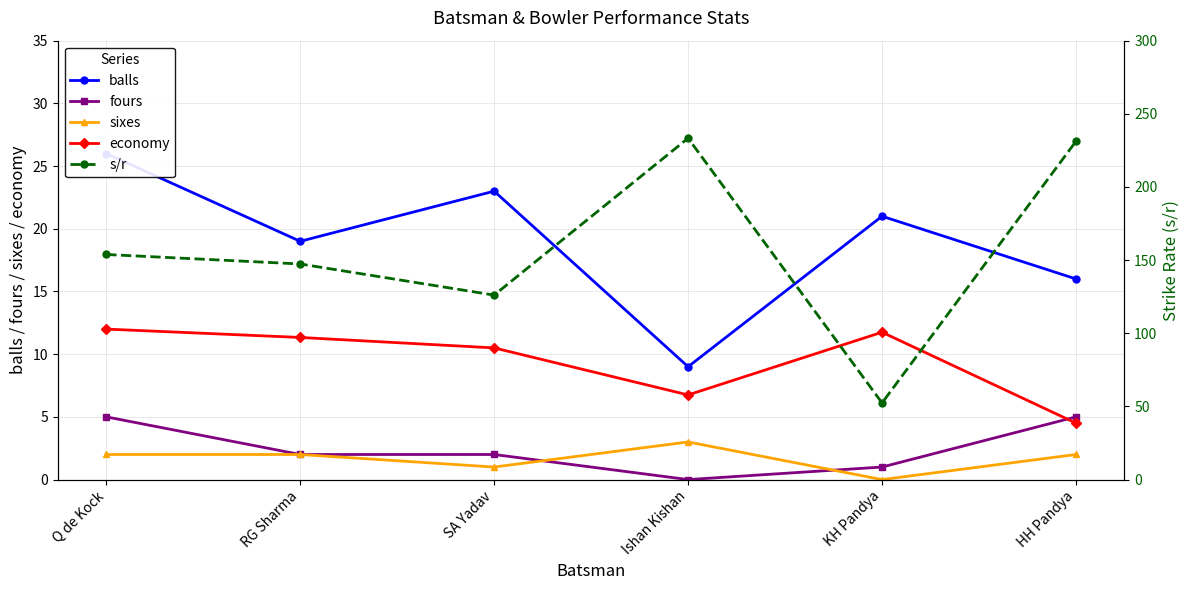

At which category does economy reach its first local peak?

KH Pandya